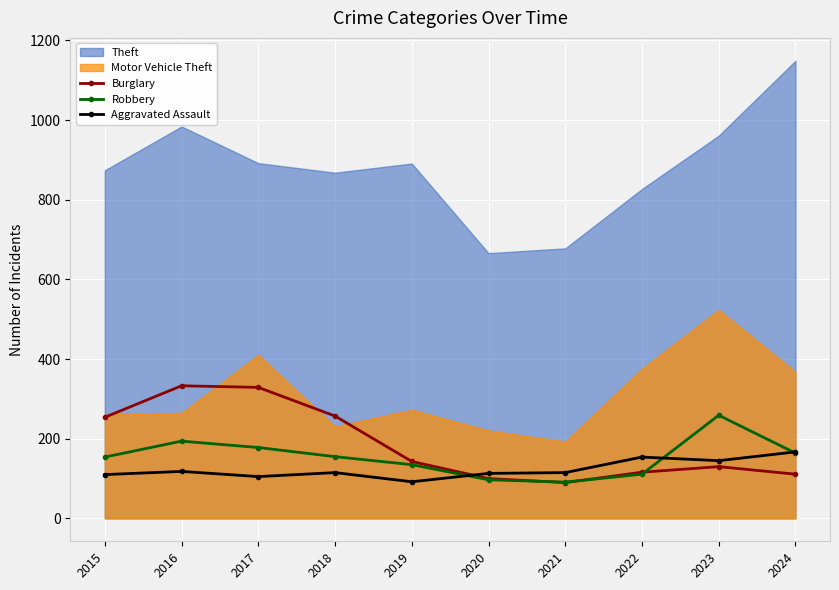

After their last crossing, which series has the higher values: Burglary or Aggravated Assault?

Aggravated Assault